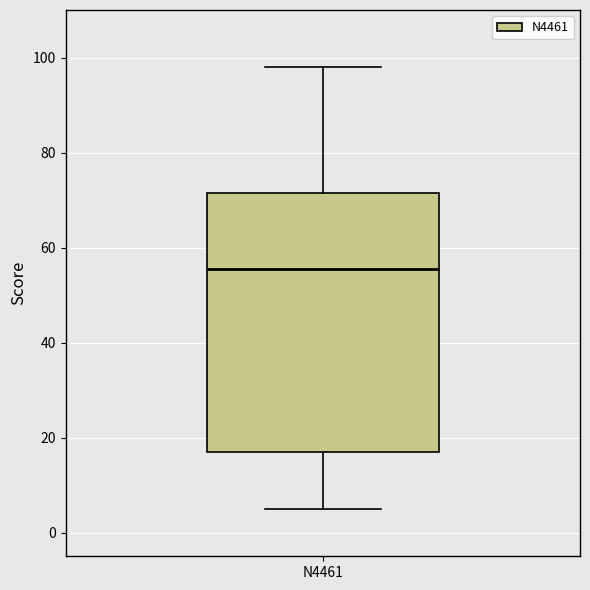

Read this box plot against the y-axis: the position of the median line, the range covered by the box, and the ends of both whiskers. The values are not printed on the chart, so give them approximately, as read against the axis.

median 56, box 18 to 72, whiskers 6 to 98